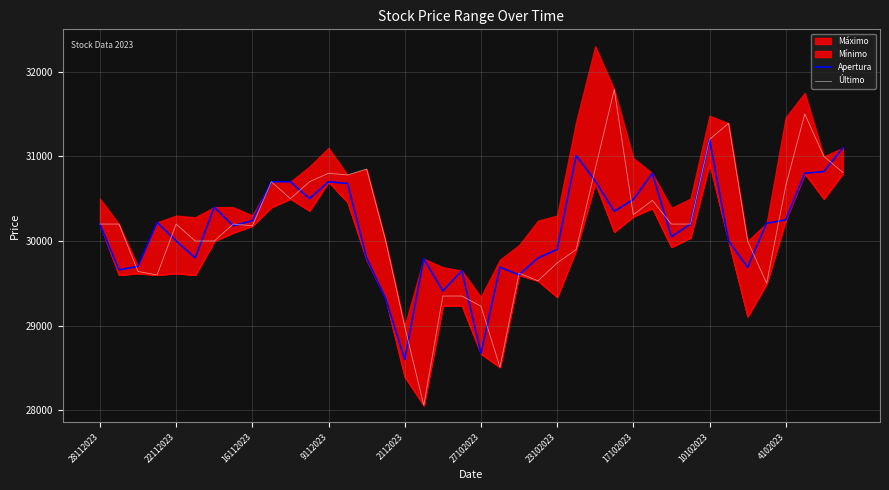

What is the difference between the maximum and minimum values in the Apertura series?

2600